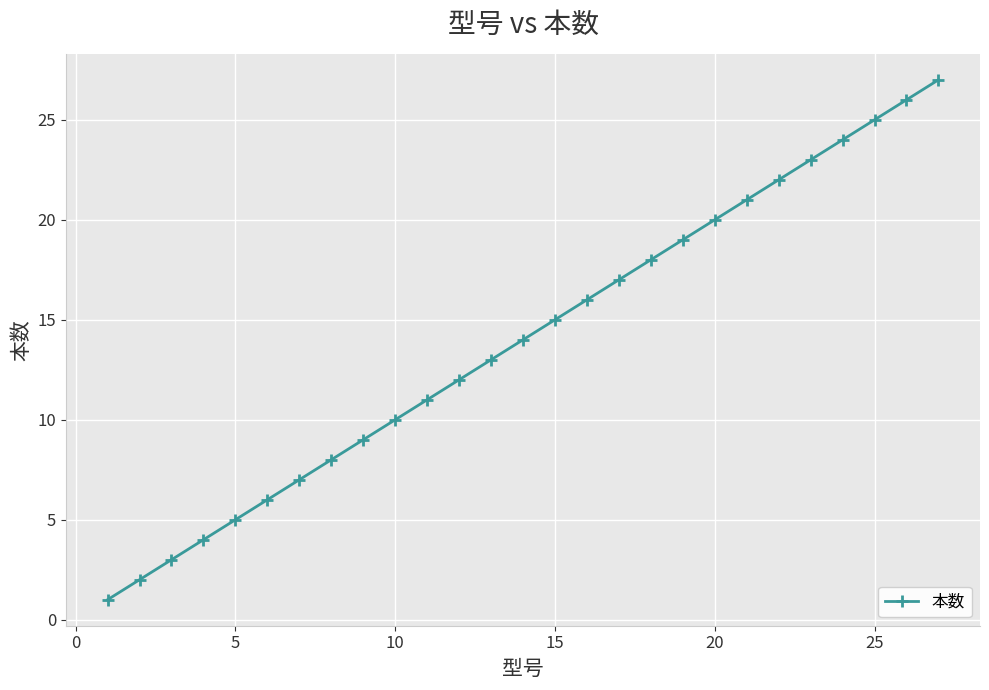

Is this an area chart (filled region under the line)?

No